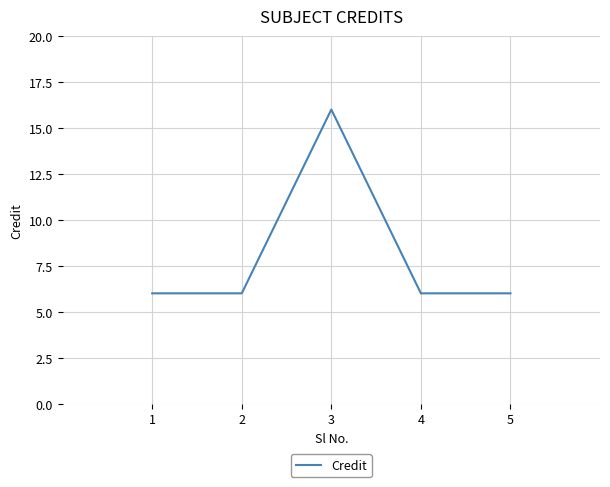

Which category has the highest value across all series?

3